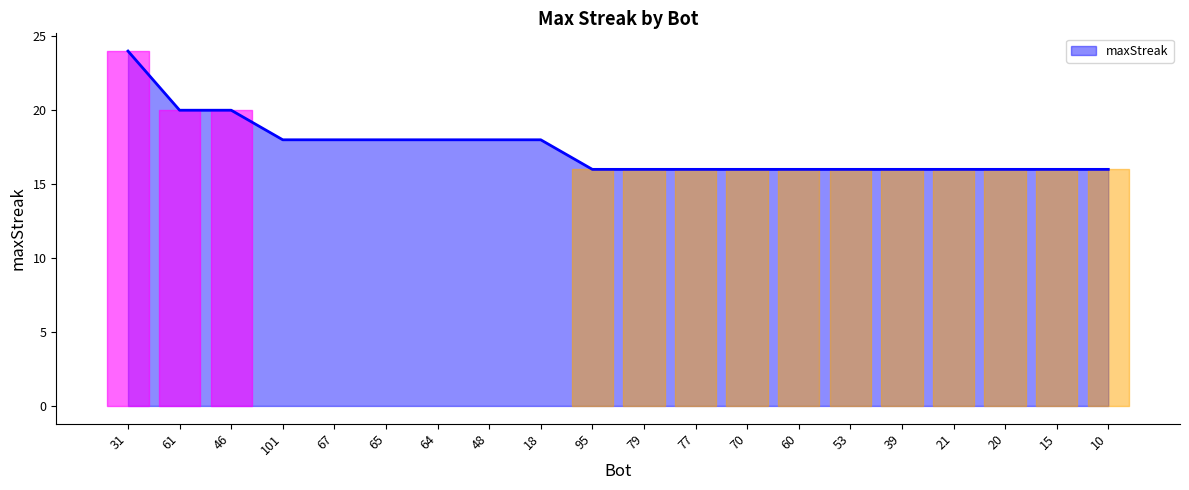

What is the minimum value shown in the chart?

16